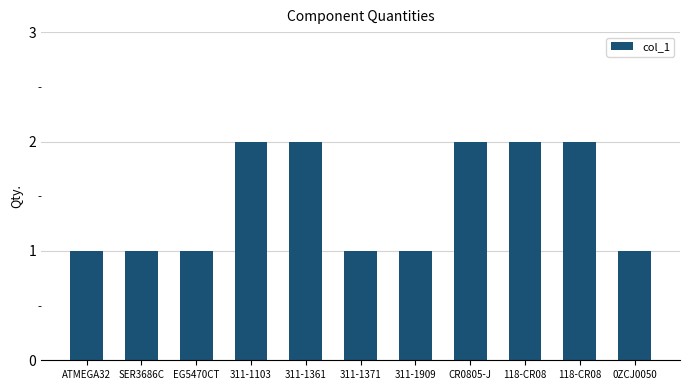

How many bars are there in total?

11